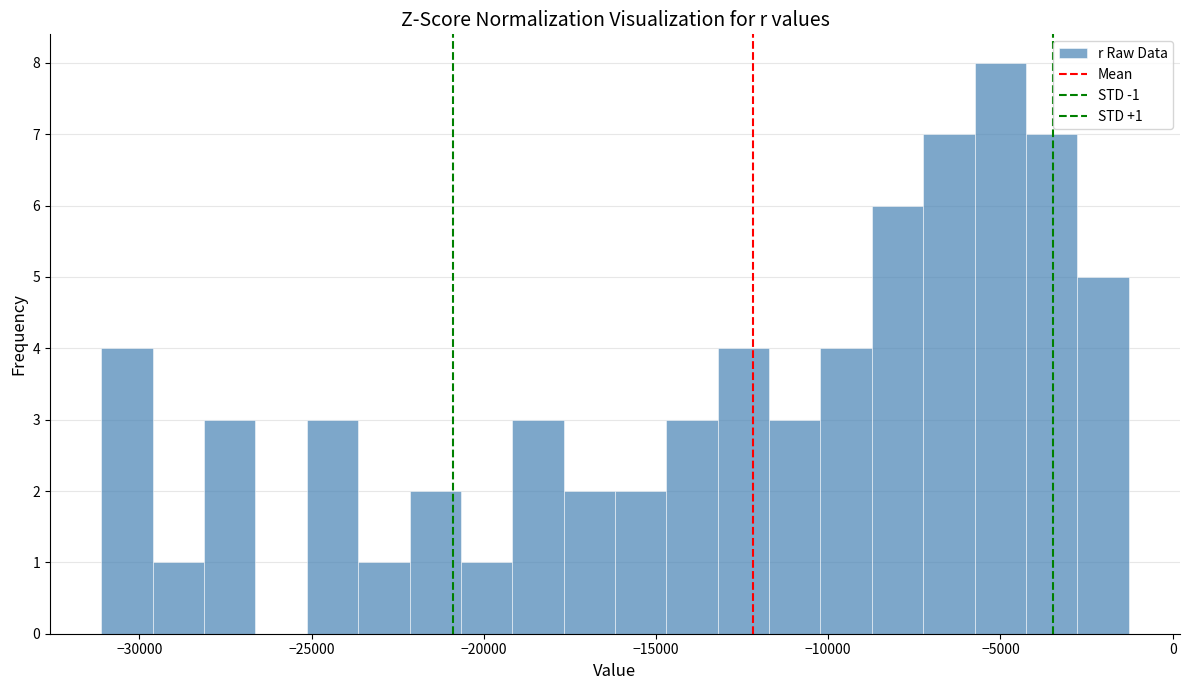

Around what value on the x-axis is the tallest bar? Give the approximate position of its centre, as read against the axis.

-5000